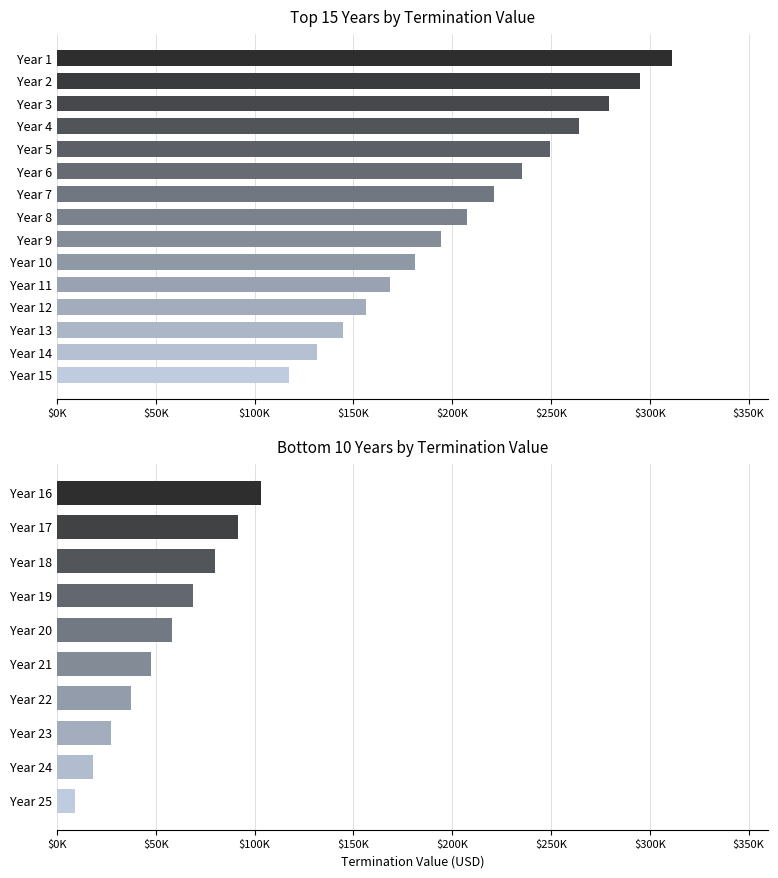

What is the value of the 6th bar from the left?

47710.8